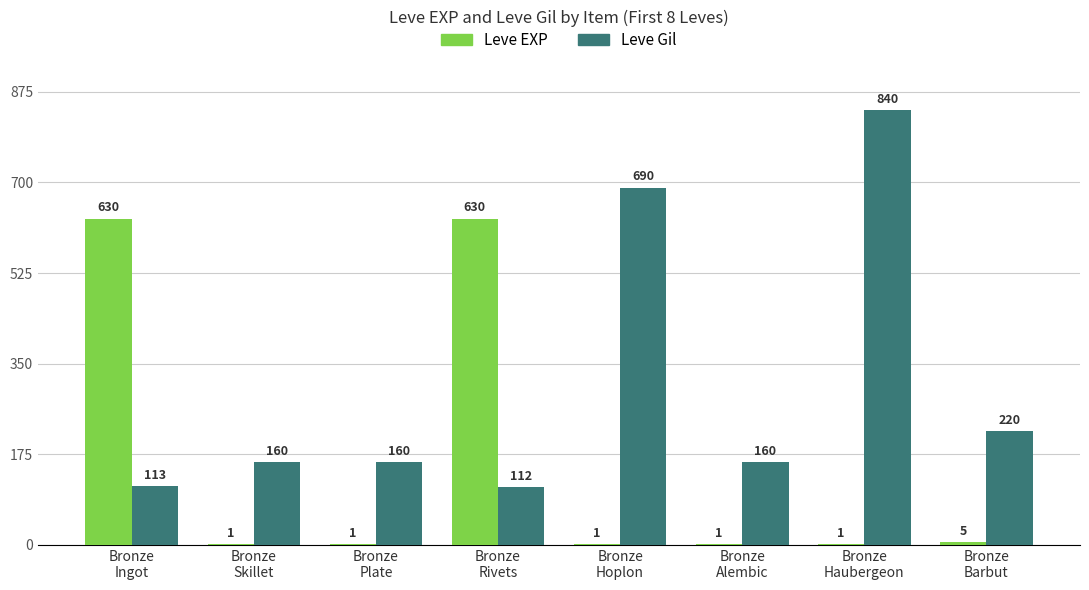

What are all the series names shown in the legend?

Leve EXP, Leve Gil